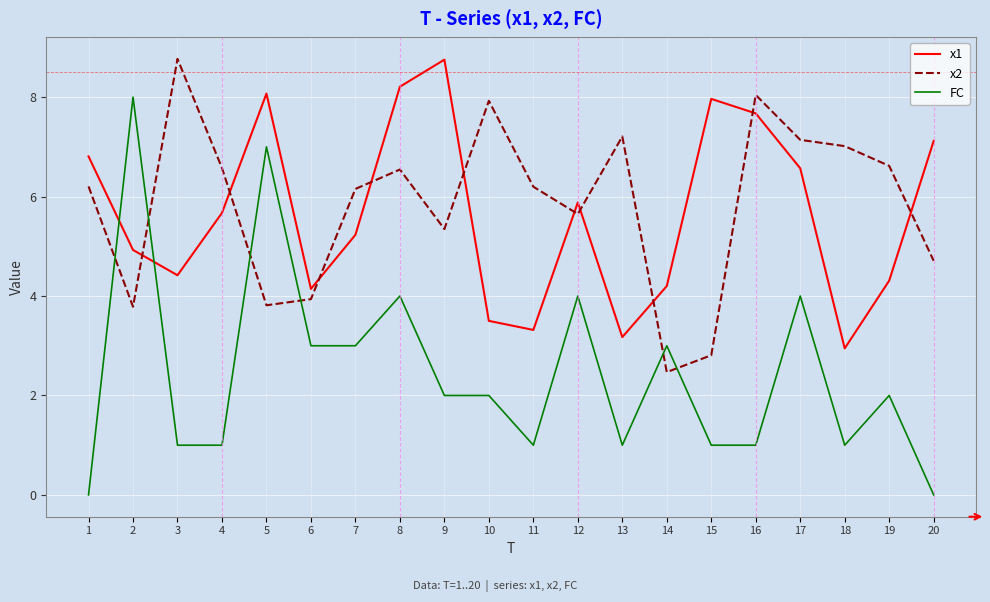

After their last crossing, which series has the higher values: FC or x2?

x2